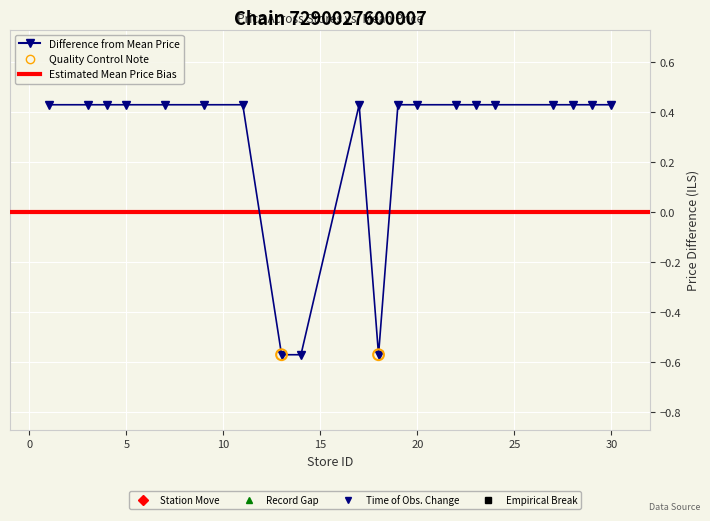

Which has a higher value, 1 or 29?

1